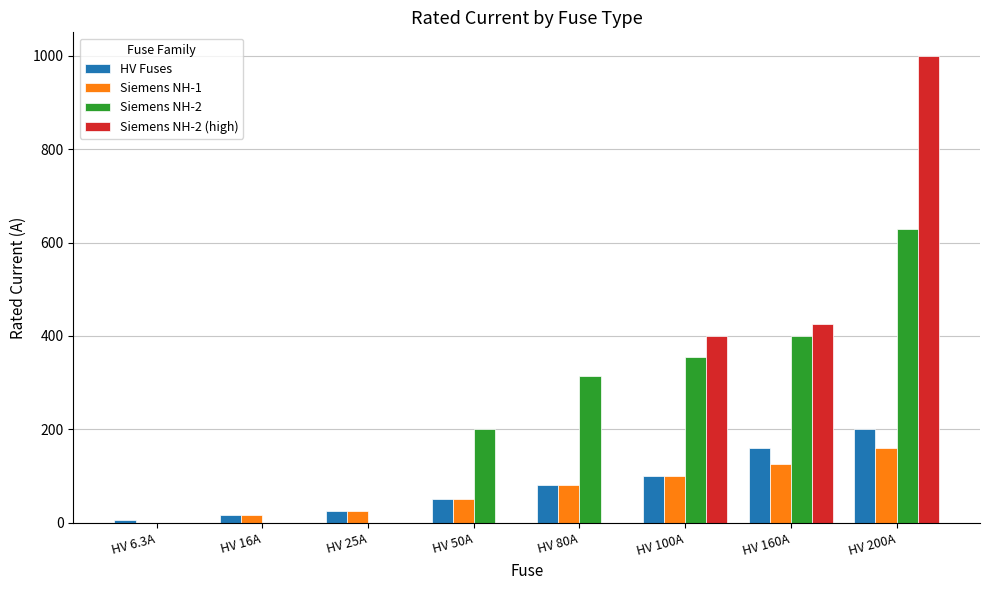

Which series has the largest range (max minus min)?

Siemens NH-2 (high)